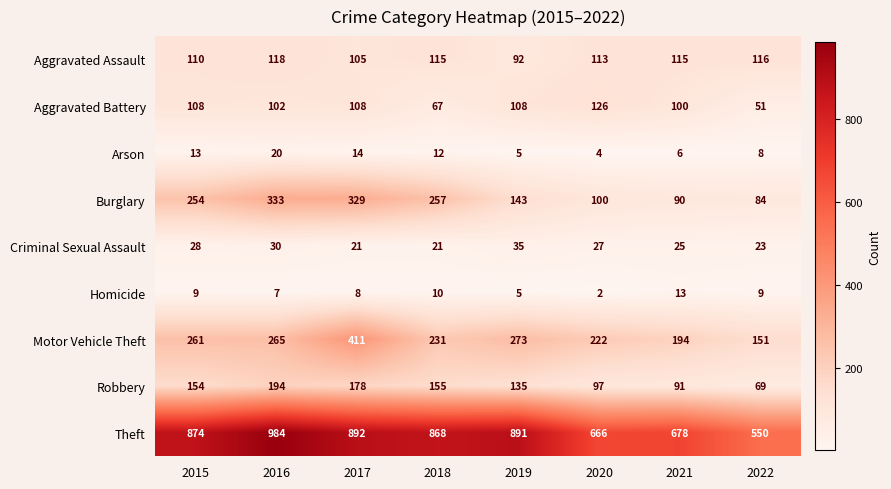

What is the average value of the Robbery series?

134